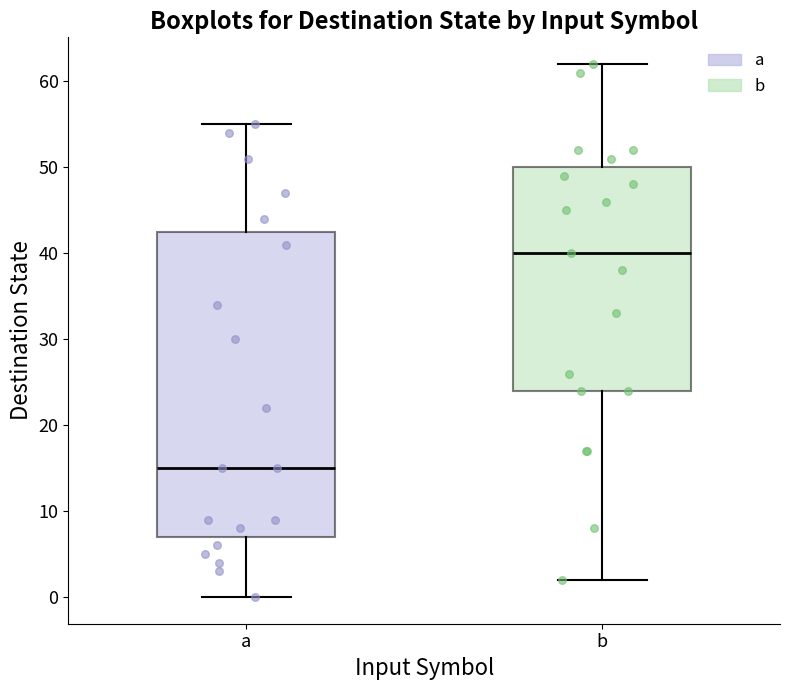

Reading left to right, read every box against the y-axis: the position of its median line, the range the box covers, and the ends of its whiskers. The values are not printed on the chart, so give them approximately, as read against the axis.

a: median 15, box 7 to 43, whiskers 0 to 55
b: median 40, box 24 to 50, whiskers 2 to 62